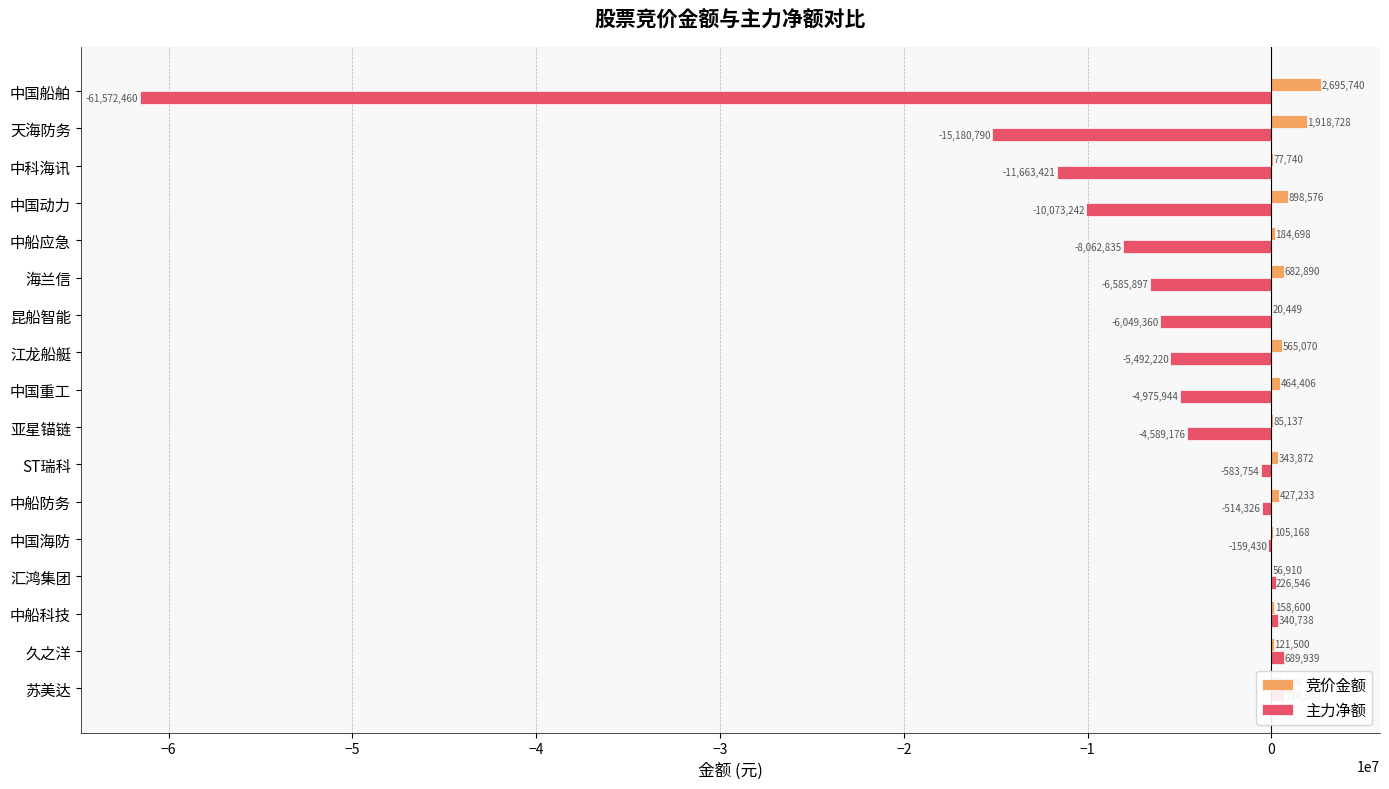

Is it true that 主力净额 equals -61572460 at 中国船舶?

True